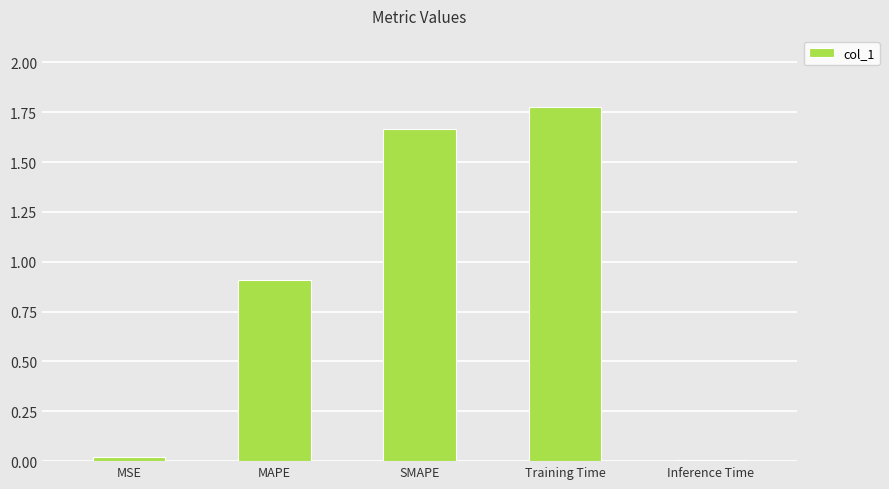

What is the ratio of the value at SMAPE to the value at Training Time?

0.9